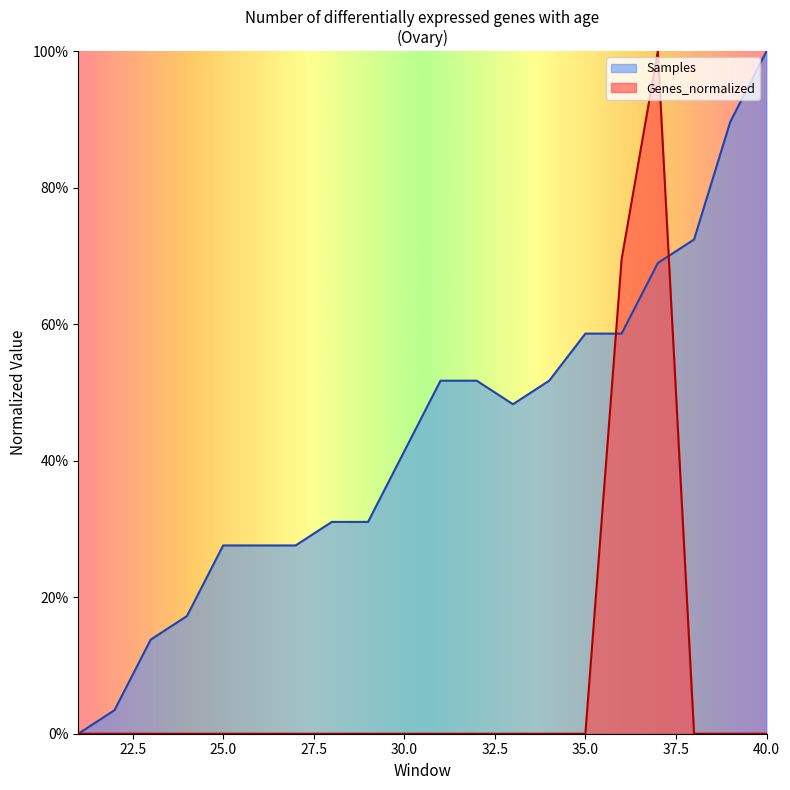

Reading right to left, transcribe all the data shown in this chart.

Genes_normalized: 0.0	0.0	0.0	1.0	0.7	0.0	0.0	0.0	0.0	0.0	0.0	0.0	0.0	0.0	0.0	0.0	0.0	0.0	0.0	0.0
Samples: 1.0	0.9	0.7	0.7	0.6	0.6	0.5	0.5	0.5	0.5	0.4	0.3	0.3	0.3	0.3	0.3	0.2	0.1	0.0	0.0